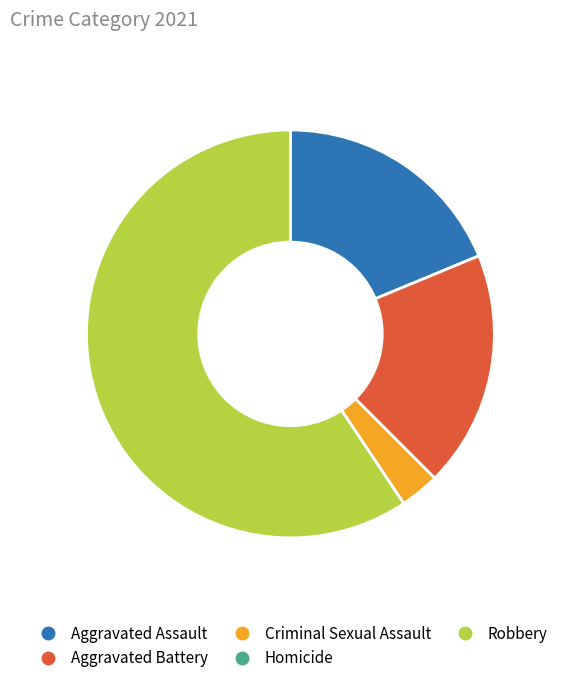

Which category has the biggest portion of the pie?

Robbery